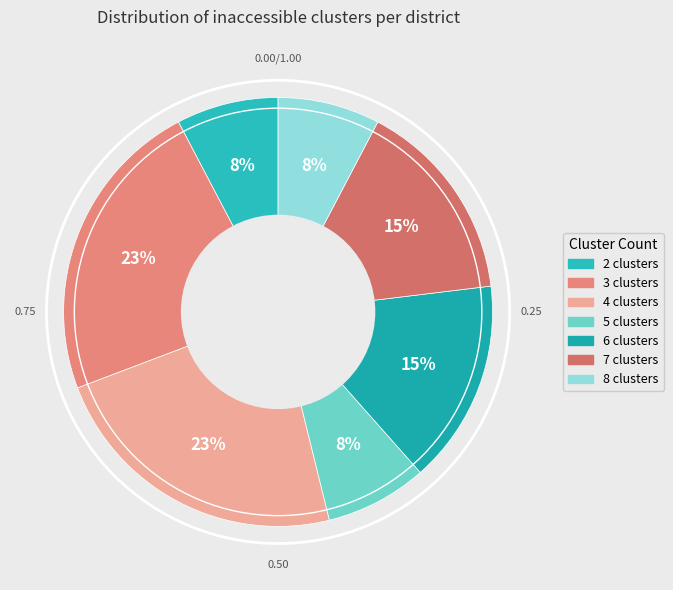

Is there a majority slice in this chart?

No